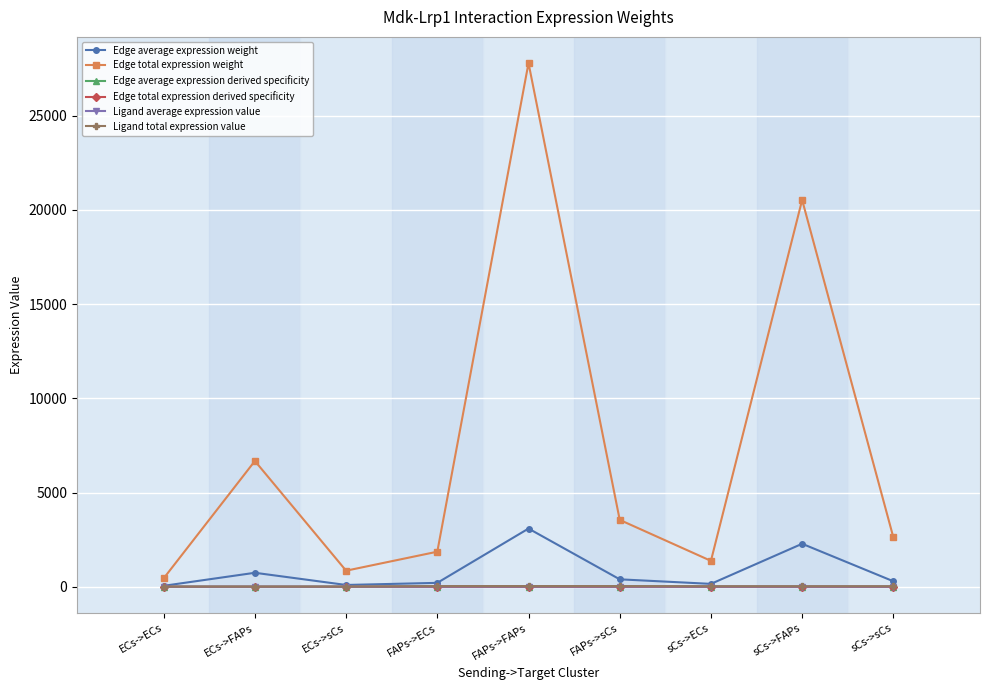

The Ligand average expression value series shows 12.0 at FAPs->FAPs. True or false?

True